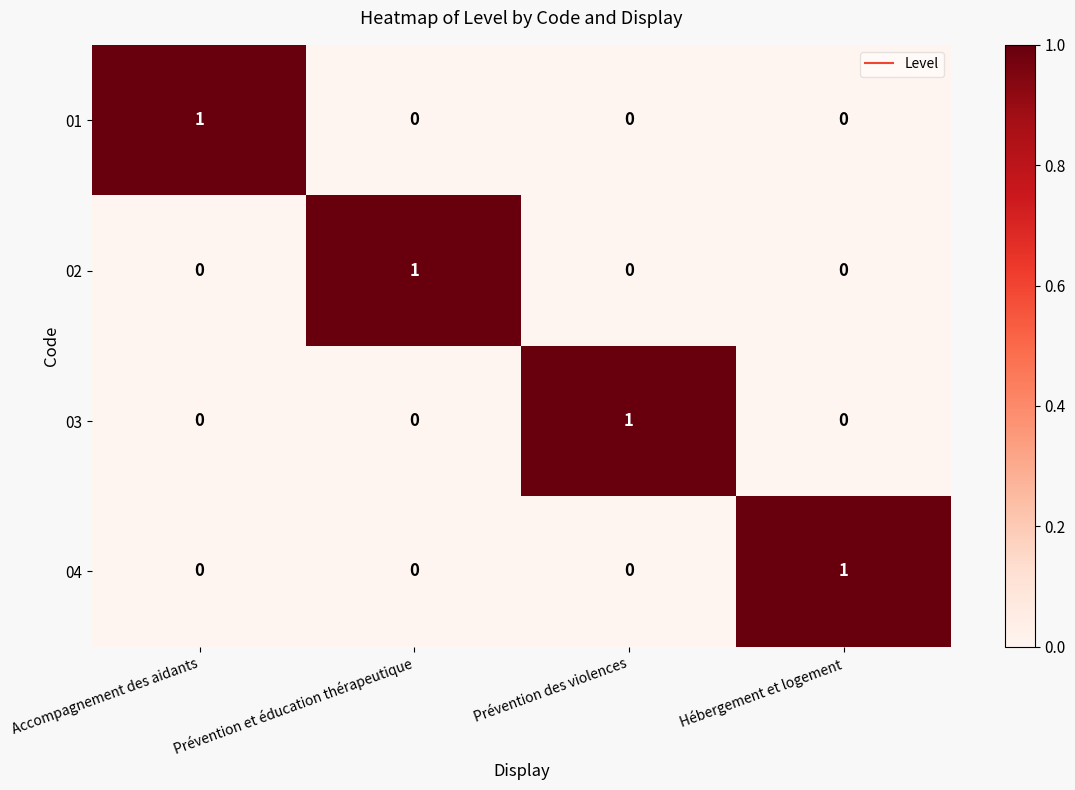

Count the 01 values in the range 0 to 1.

4